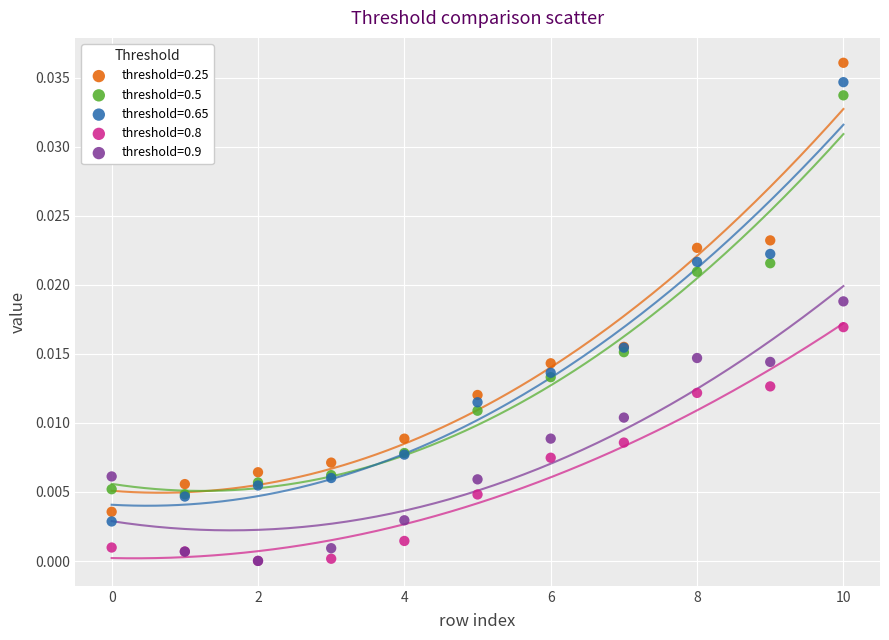

Which series reaches the maximum Y coordinate?

threshold=0.25